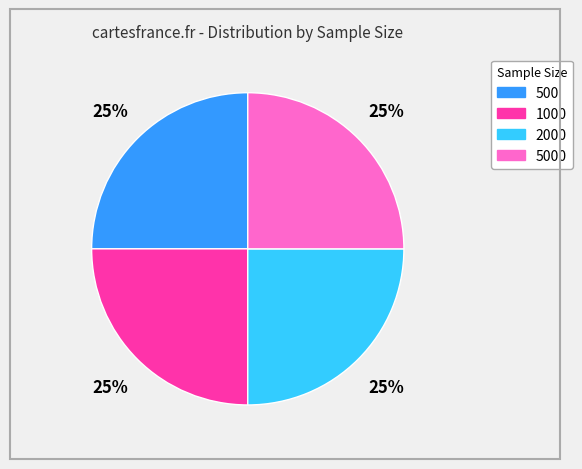

To the nearest percent, what is the difference between the 500 and 5000 slice percentages?

0%